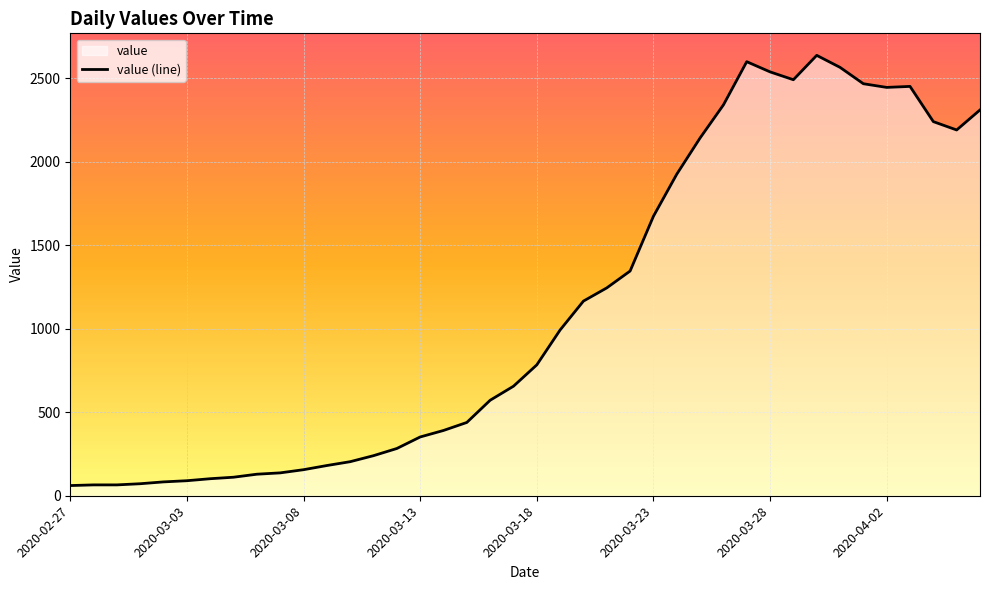

Rank the categories by value from lowest to highest.

2020-02-27, 2020-02-28, 2020-02-29, 2020-03-01, 2020-03-02, 2020-03-03, 2020-03-04, 2020-03-05, 2020-03-06, 2020-03-07, 2020-03-08, 2020-03-09, 2020-03-10, 2020-03-11, 2020-03-12, 2020-03-13, 2020-03-14, 2020-03-15, 2020-03-16, 2020-03-17, 2020-03-18, 2020-03-19, 2020-03-20, 2020-03-21, 2020-03-22, 2020-03-23, 2020-03-24, 2020-03-25, 2020-04-05, 2020-04-04, 2020-04-06, 2020-03-26, 2020-04-02, 2020-04-03, 2020-04-01, 2020-03-29, 2020-03-28, 2020-03-31, 2020-03-27, 2020-03-30